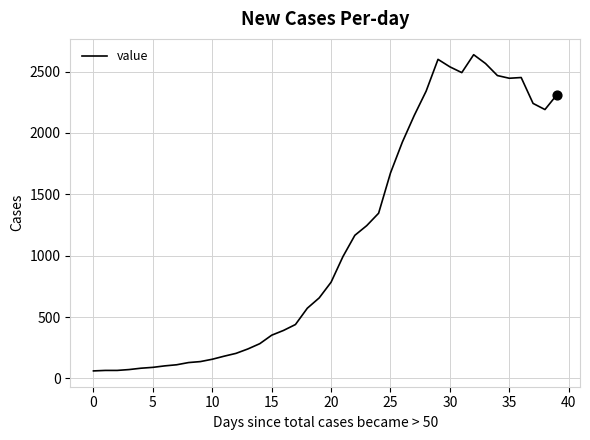

What is the minimum value shown in the chart?

61